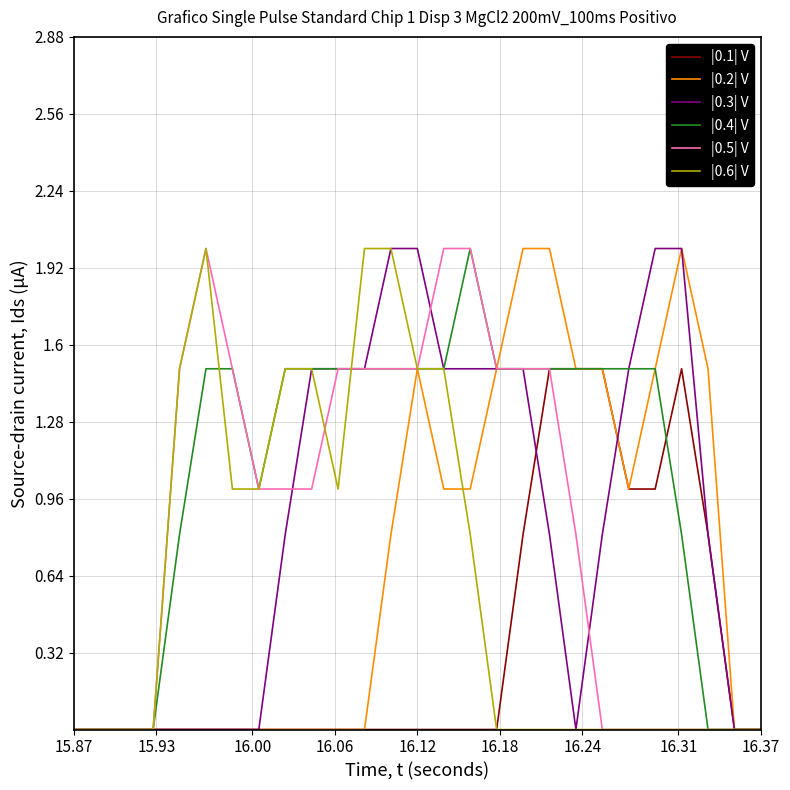

Which series has the largest total across all categories?

|0.4| V